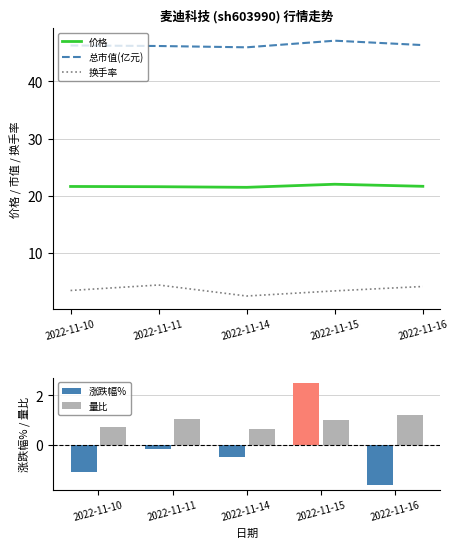

What is the minimum value for 总市值(亿元)?

46.0